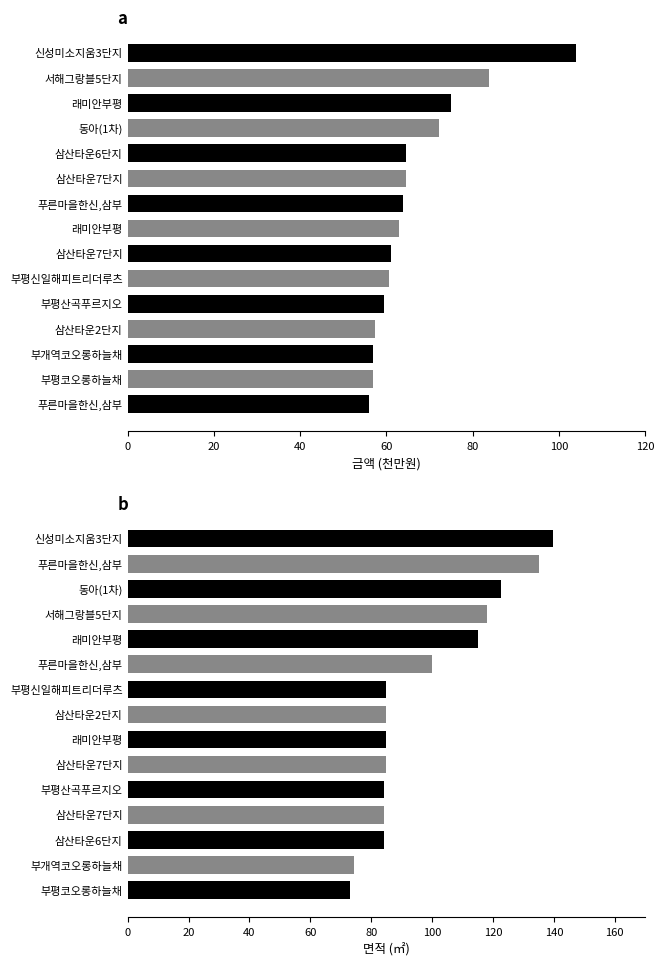

True or false: 금액(만원) has a value of 35.3 at 부평신일해피트리더루츠.

False